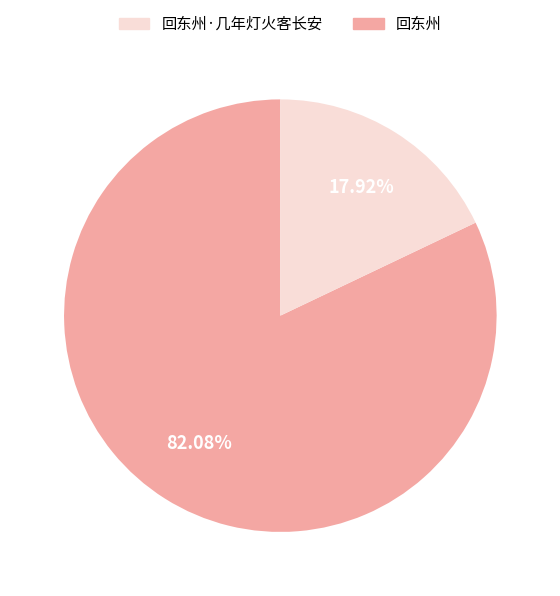

Does any single category account for the majority?

Yes